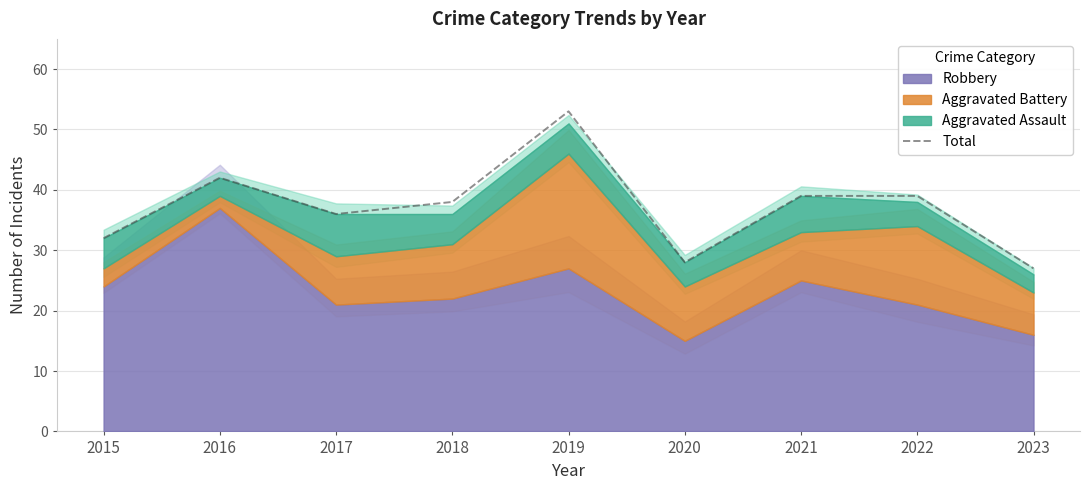

What is the difference between the values at 2015 and 2019?

21